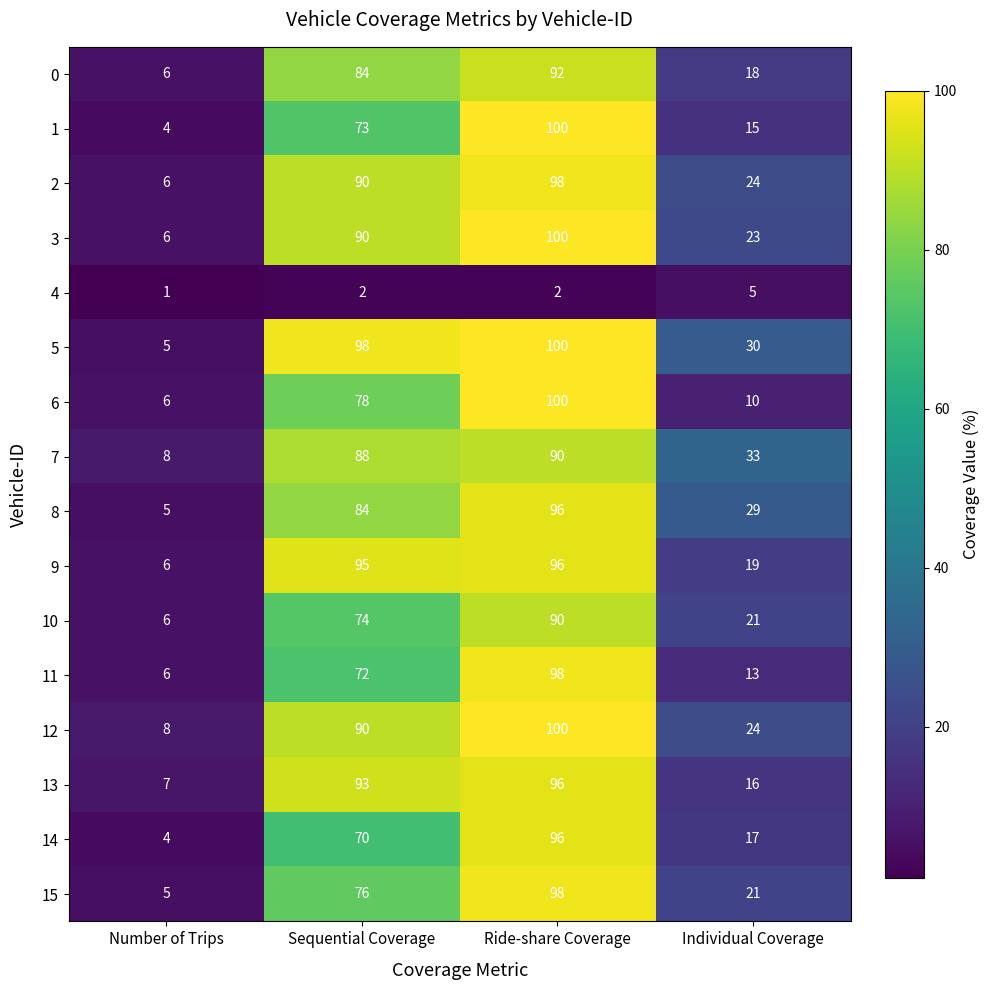

Rank the categories by 3 value from highest to lowest.

Ride-share Coverage, Sequential Coverage, Individual Coverage, Number of Trips